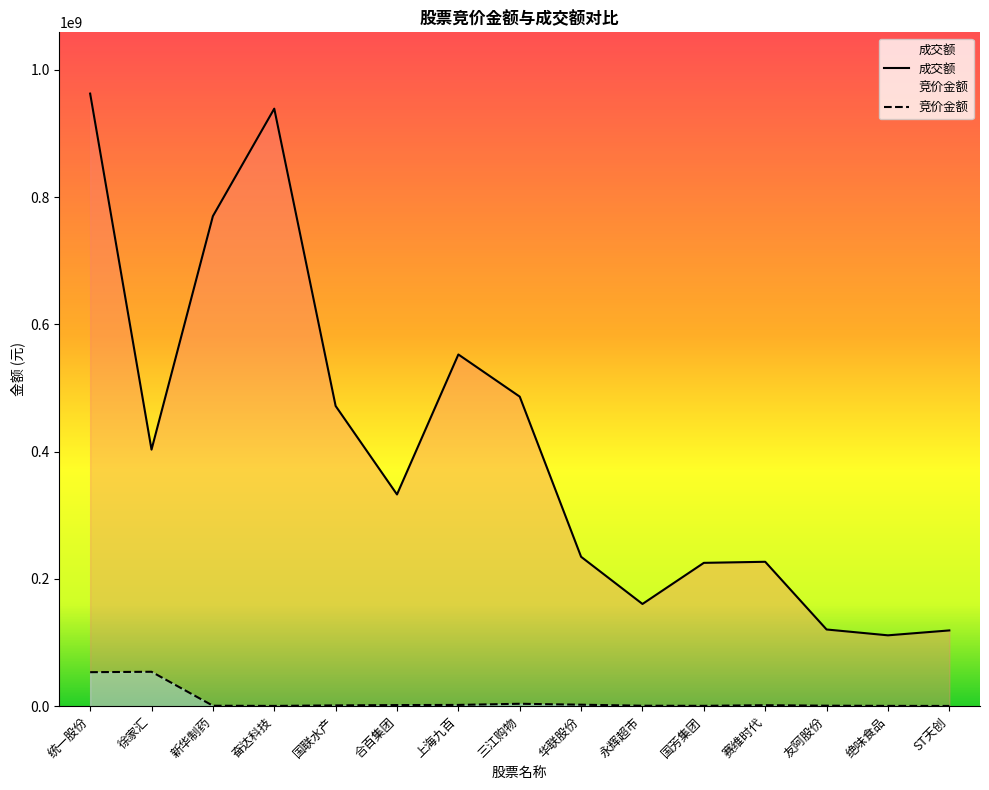

What is the label of the 15th point from the right?

统一股份